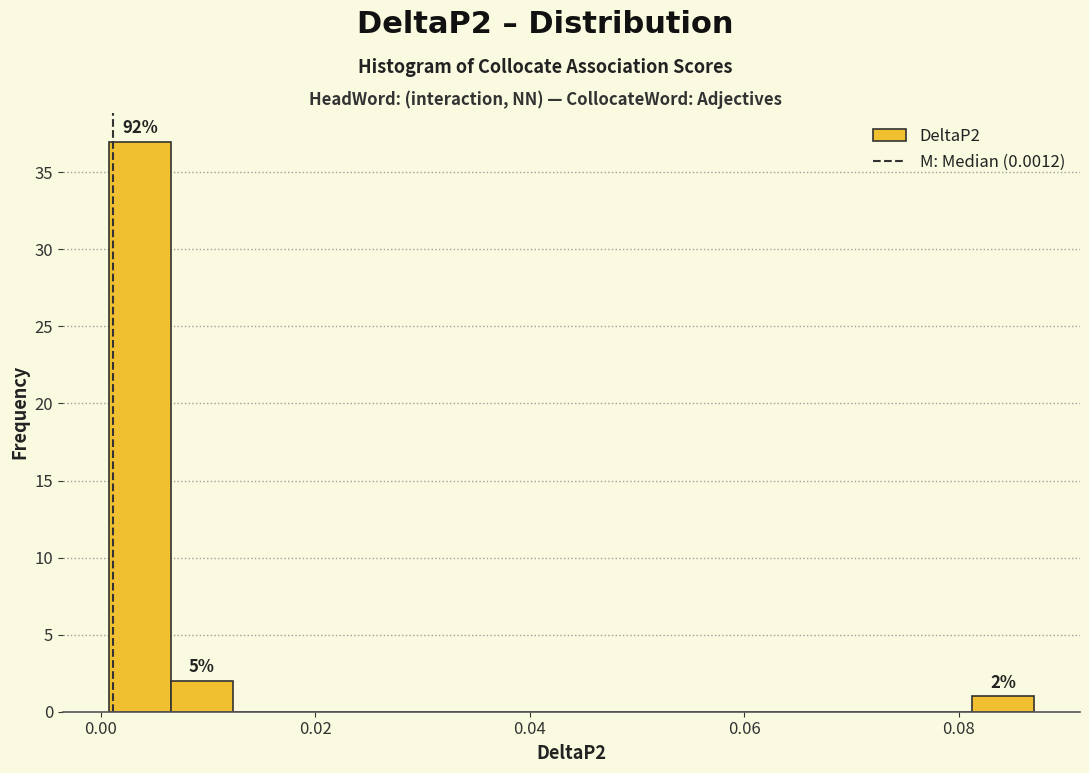

Around what value on the x-axis is the tallest bar? Give the approximate position of its centre, as read against the axis.

0.004